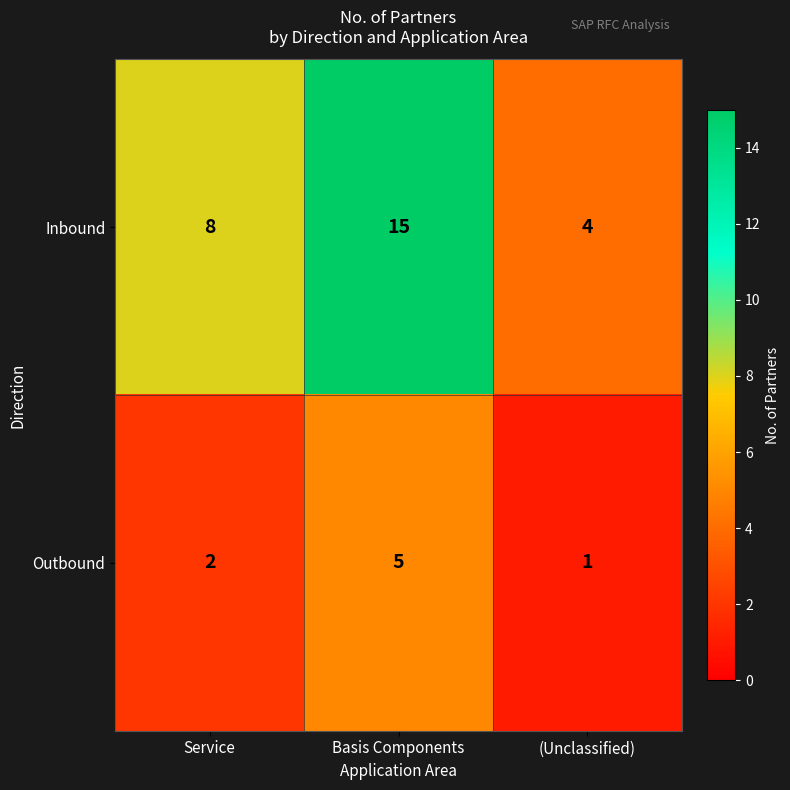

What is the spread (max minus min) of values at Basis Components?

10